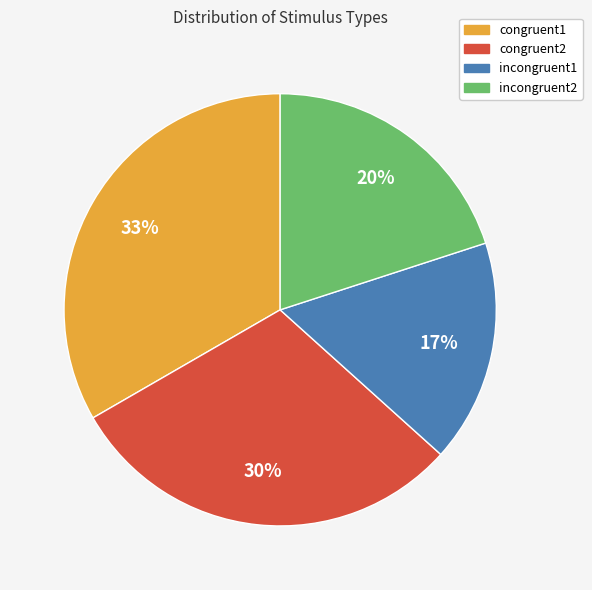

Is there any slice that represents more than half of the pie?

No